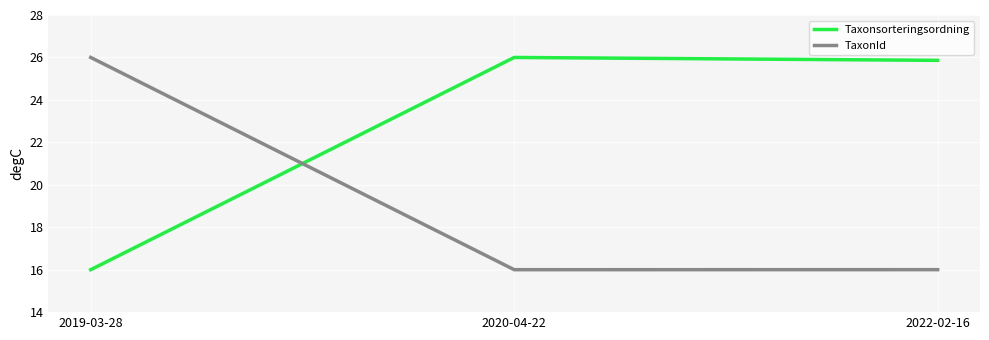

What is the difference between the maximum and minimum values in the TaxonId series?

10.0